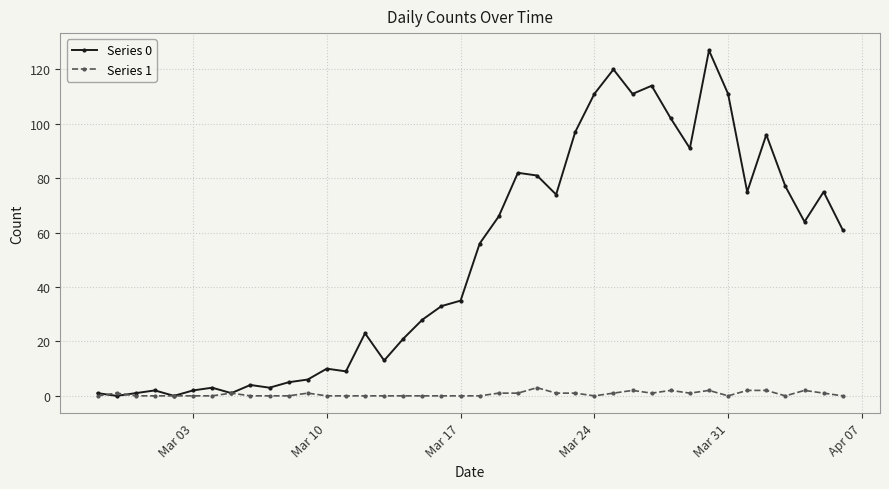

Does the chart have visible grid lines?

Yes